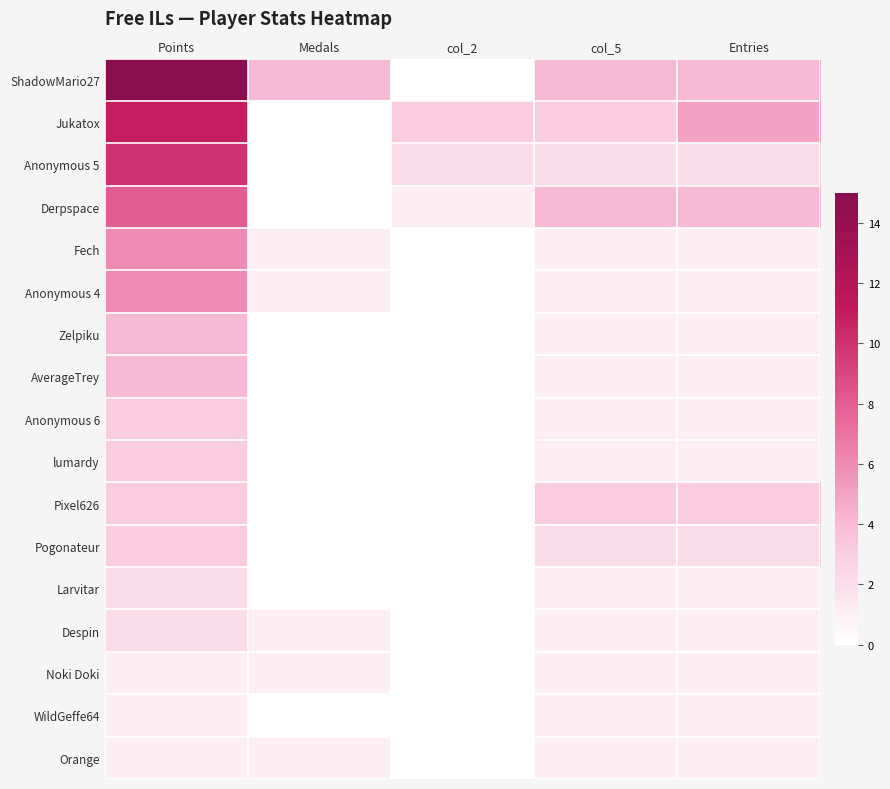

Which series has the widest spread of values?

ShadowMario27